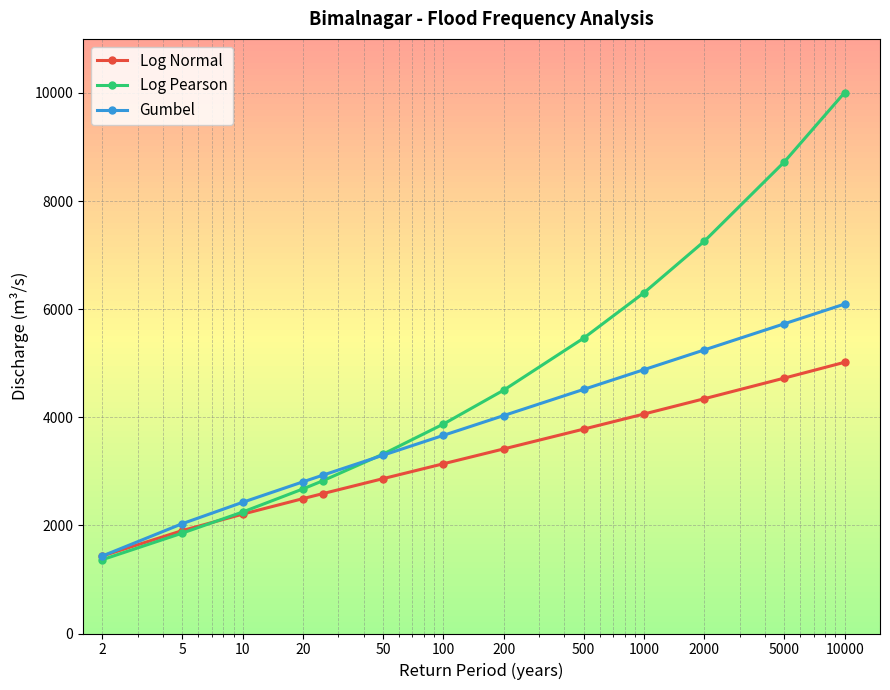

Which series has the largest total across all categories?

Log Pearson